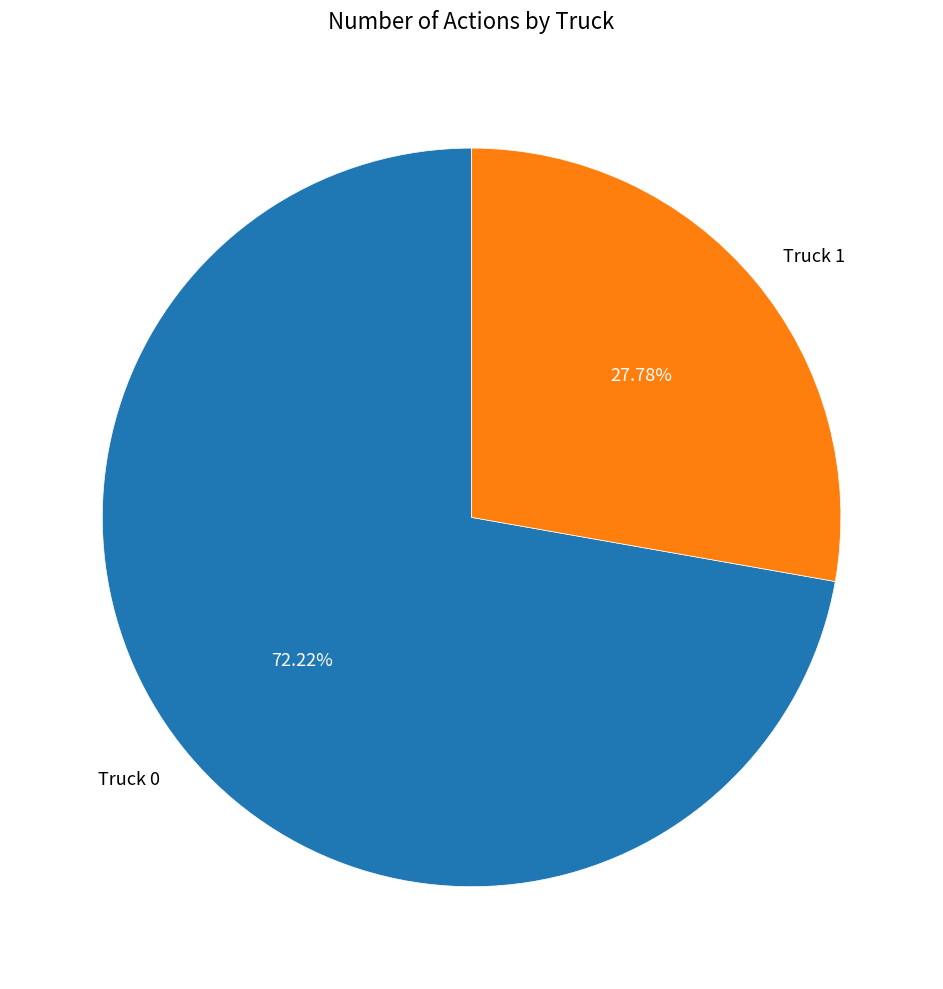

Is it true that Truck 1 is 28% of the pie?

True